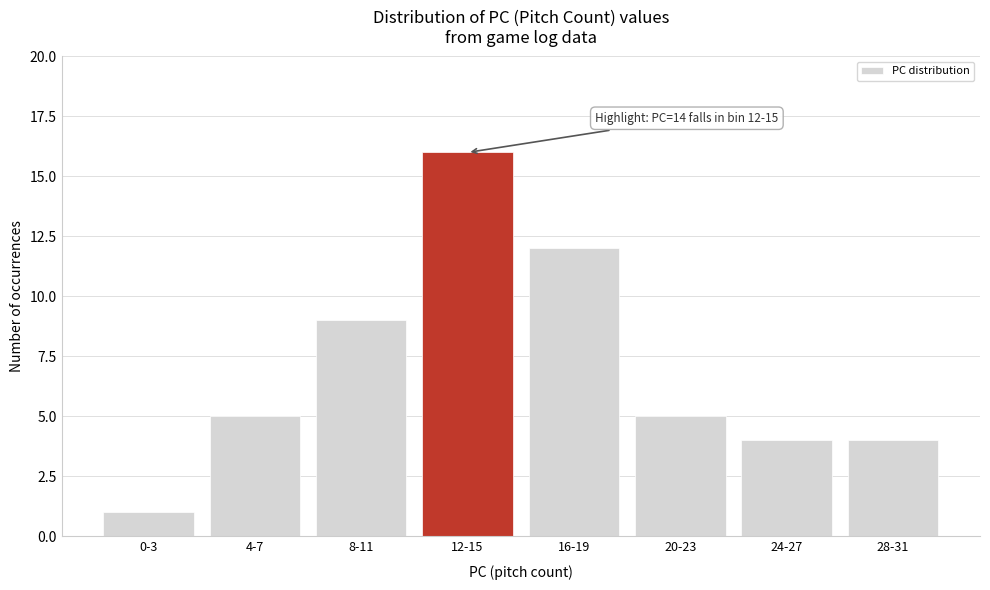

Reading left to right, extract all data points from this chart.

0-3=1	4-7=5	8-11=9	12-15=16	16-19=12	20-23=5	24-27=4	28-31=4